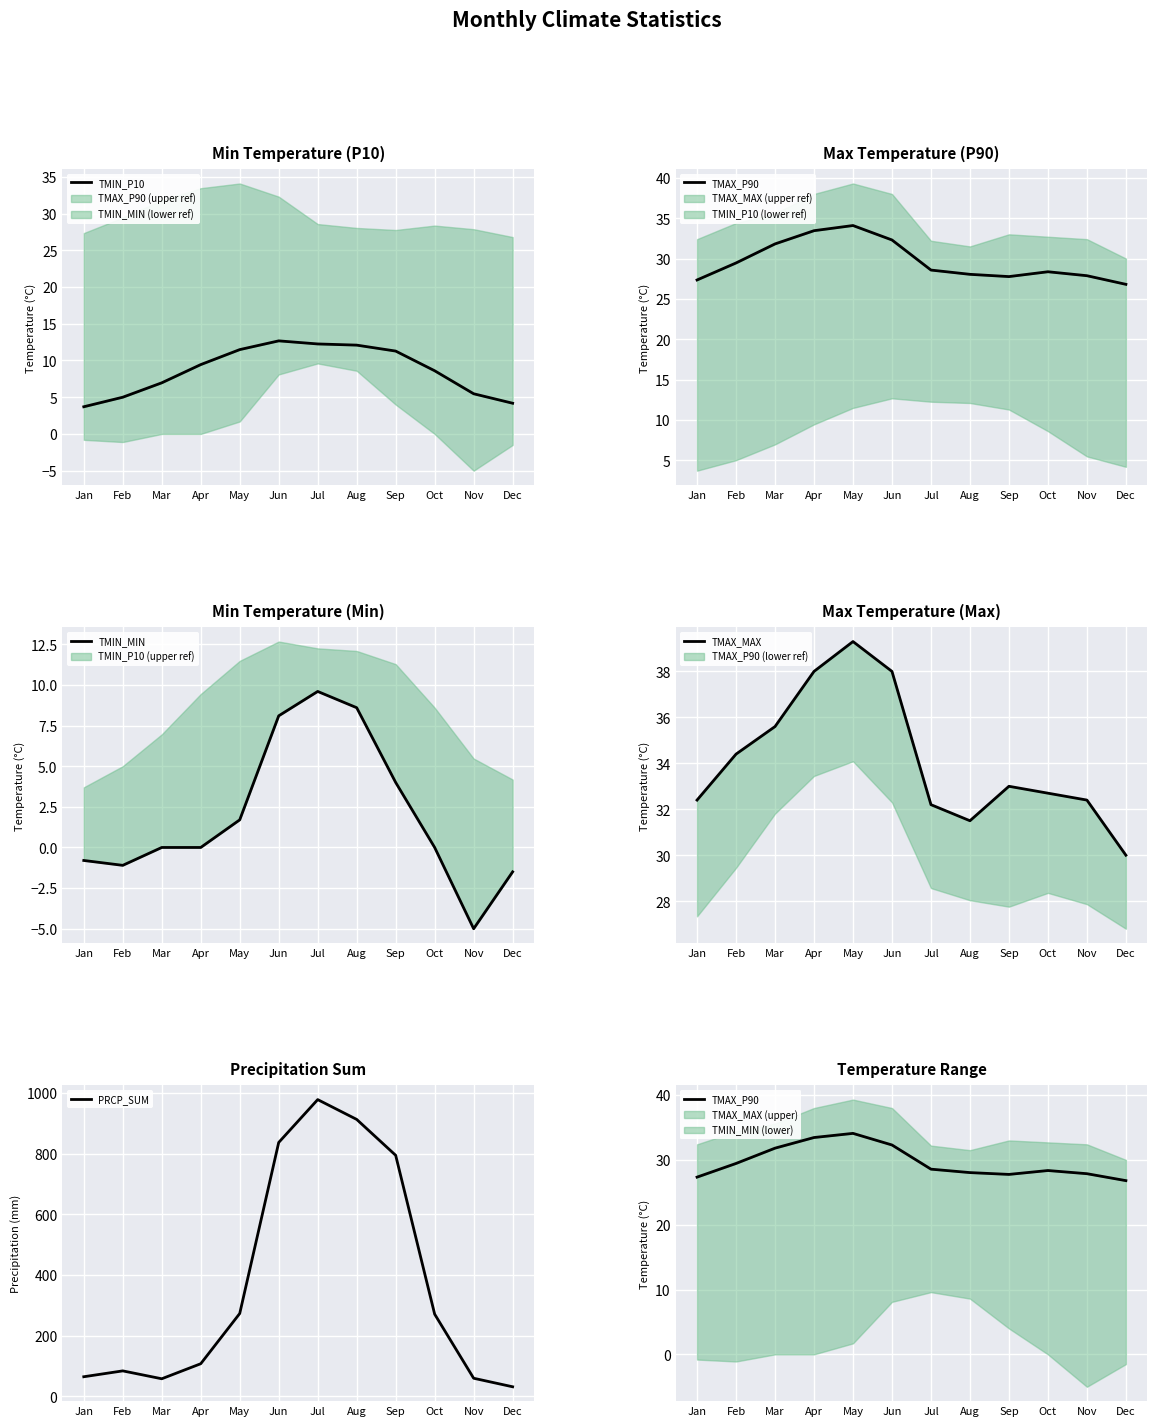

At which label does TMAX_P90 reach its peak?

May